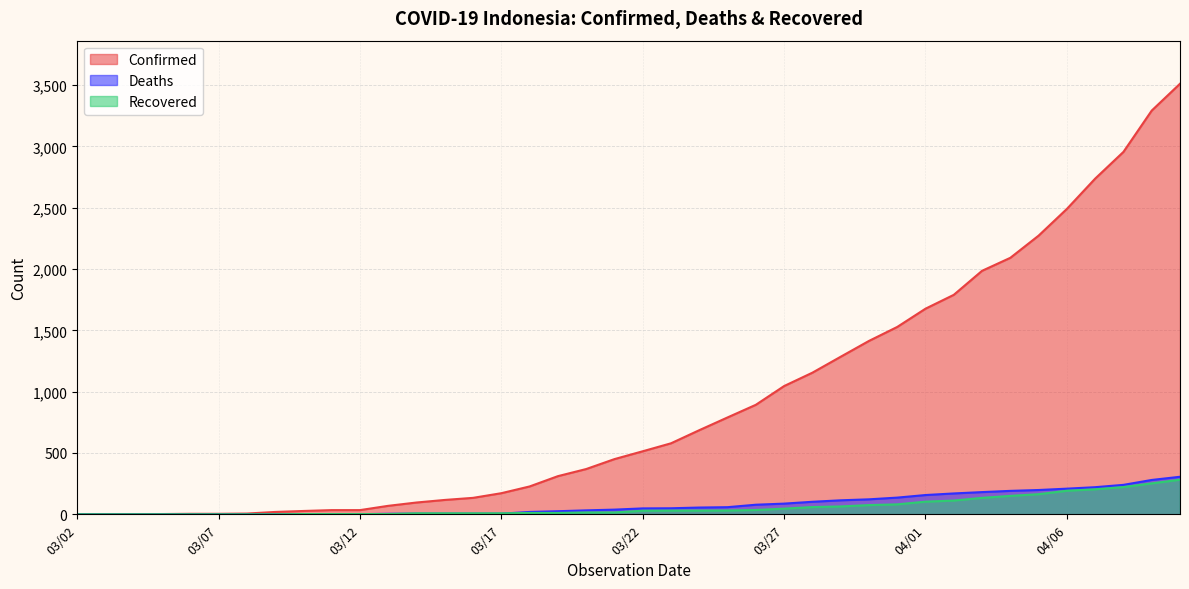

Is the value of Deaths at 03/18 greater than the value of Confirmed at 03/15?

No